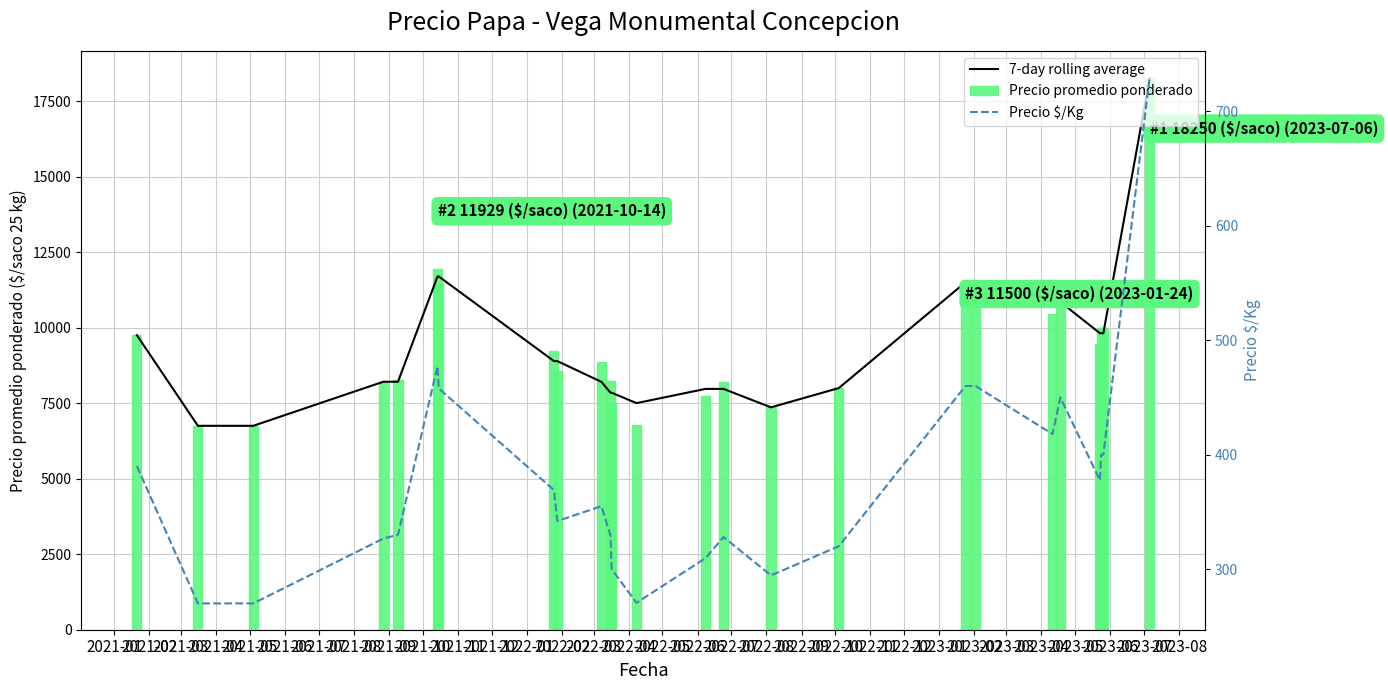

What is the lowest value of the Precio promedio ponderado series?

6750.0